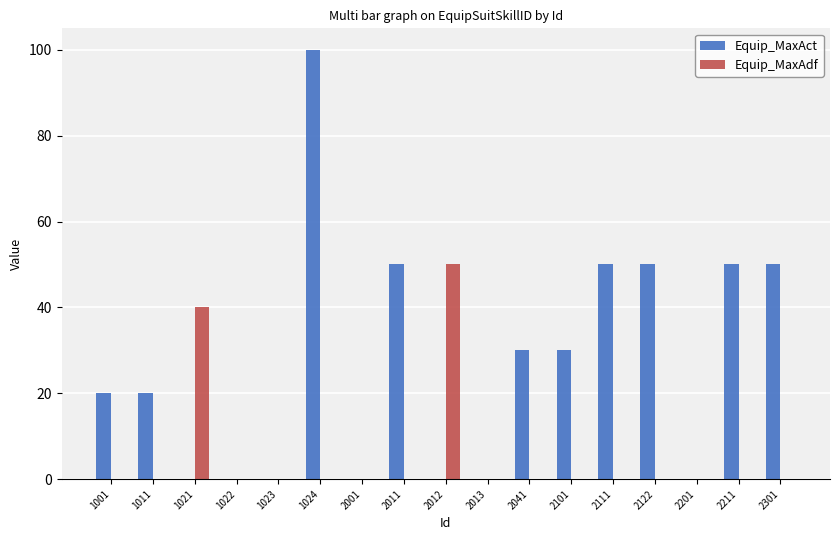

Reading right to left, transcribe all the data shown in this chart.

Equip_MaxAct: 50	50	0	50	50	30	30	0	0	50	0	100	0	0	0	20	20
Equip_MaxAdf: 0	0	0	0	0	0	0	0	50	0	0	0	0	0	40	0	0